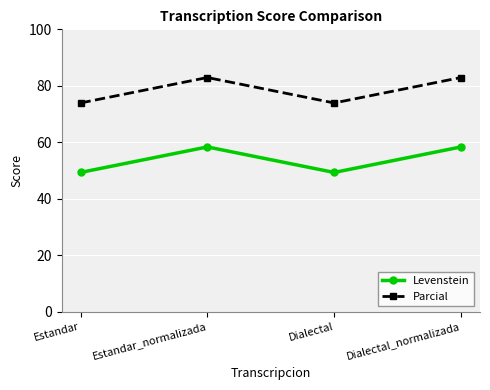

True or false: Levenstein has more than 2 interior local peaks.

False